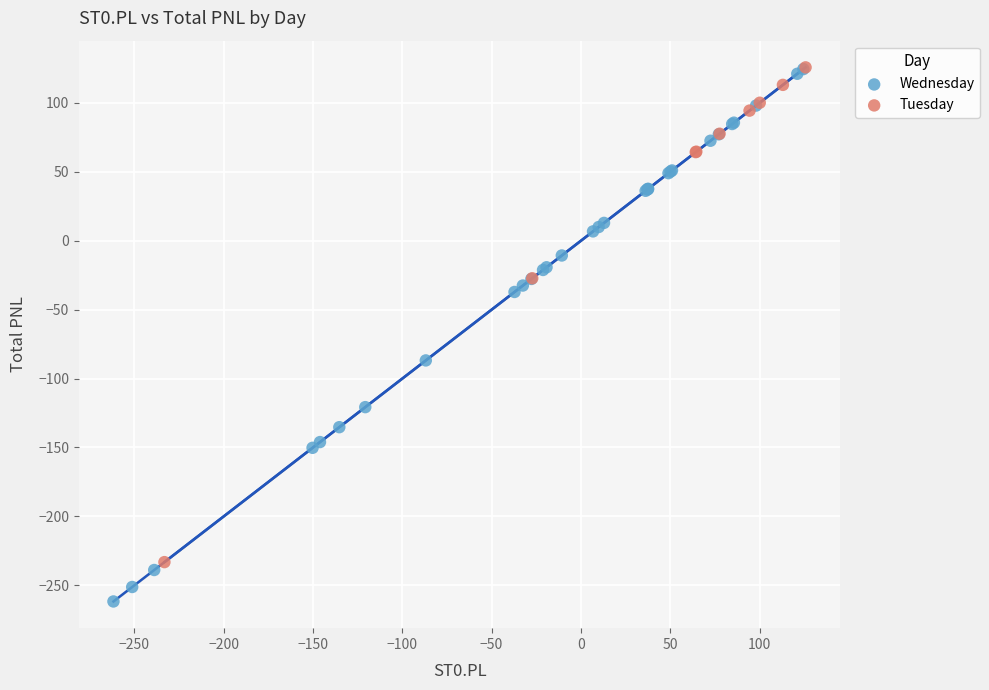

Which series contains the lowest Y value?

Wednesday